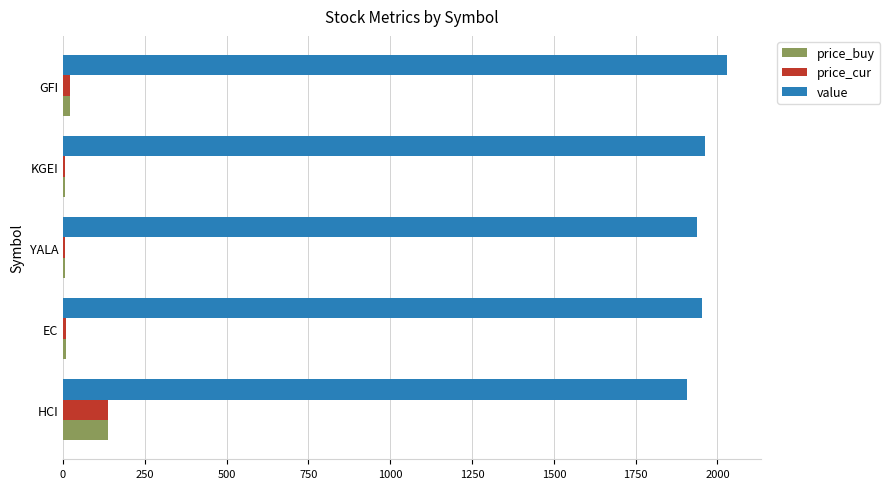

What is the sum of all value values?

9792.6